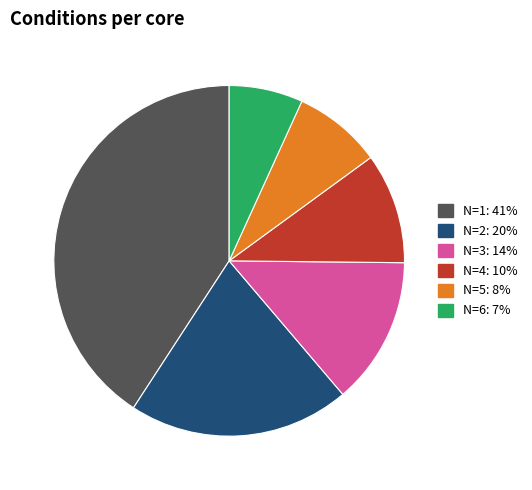

Combined, do N=3 and N=6 account for over 50%?

No